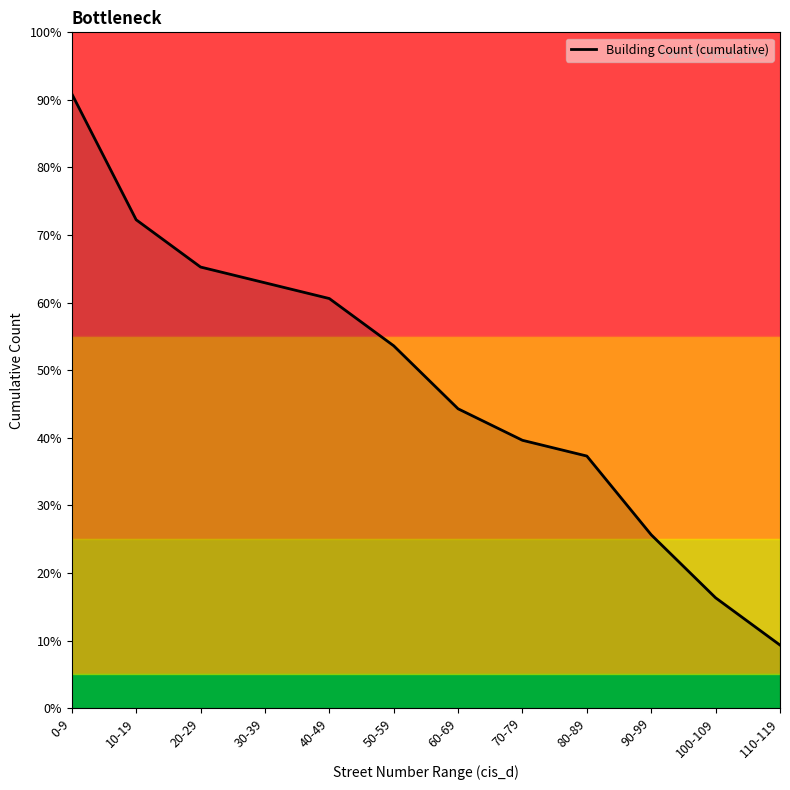

How many values exceed 23?

5